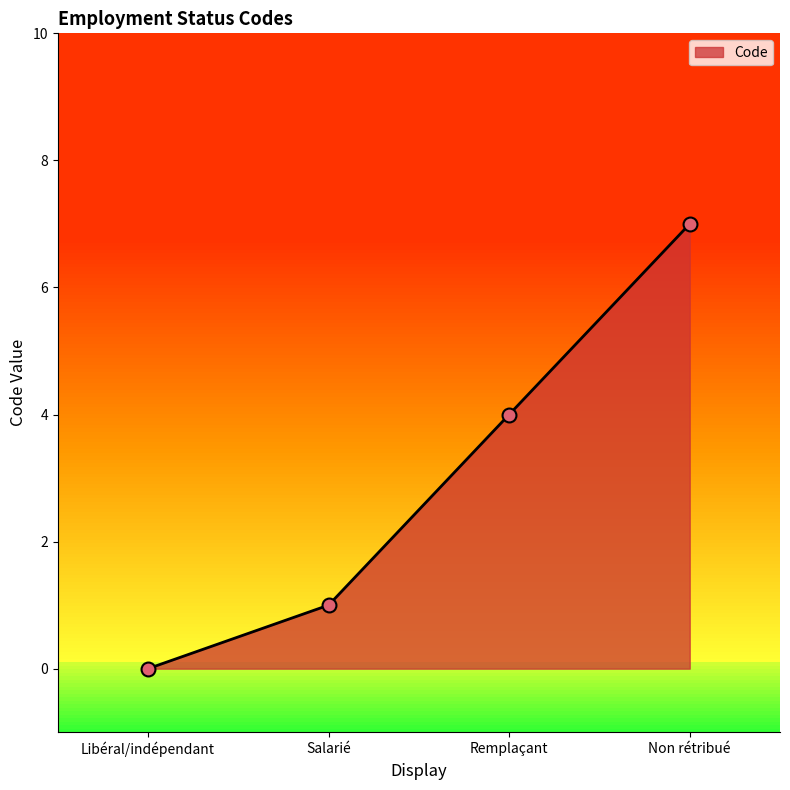

How many lines are shown in the chart?

1